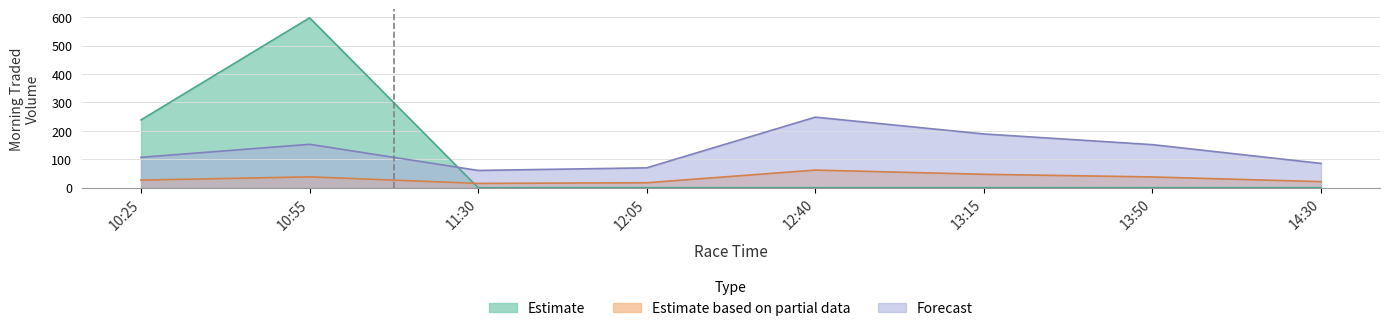

What is the label of the 5th point from the right?

12:05